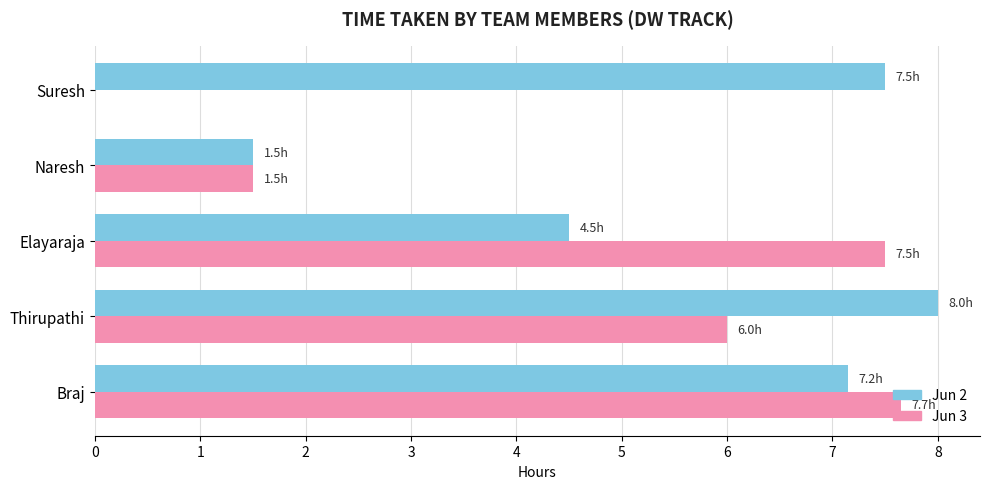

Which series has the largest total across all categories?

Jun 2